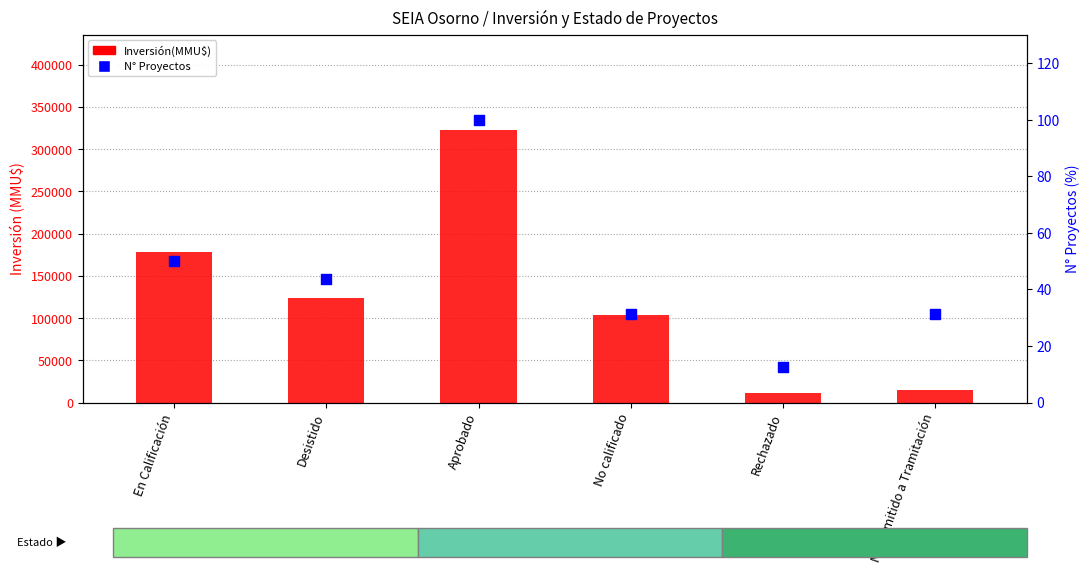

Which series has the largest total across all categories?

Inversión(MMU$)